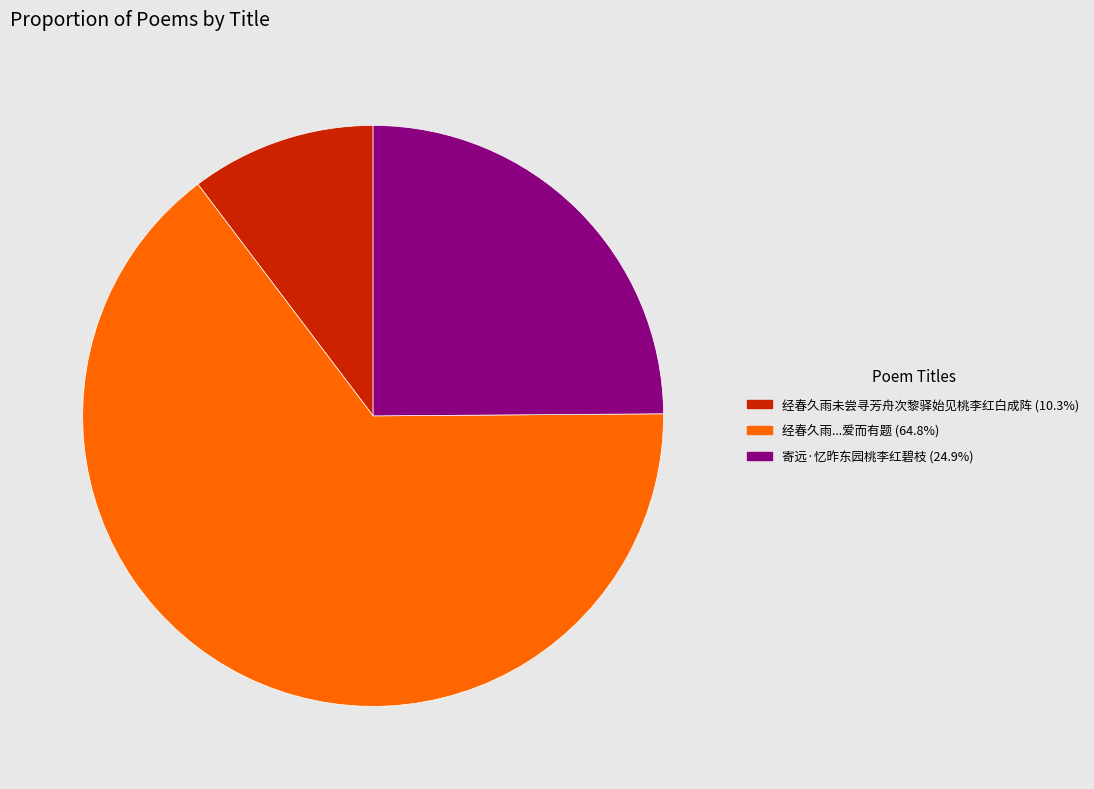

Is the sum of 经春久雨未尝寻芳舟次黎驿始见桃李红白成阵 (10.3%) and 寄远·忆昨东园桃李红碧枝 (24.9%) greater than half?

No